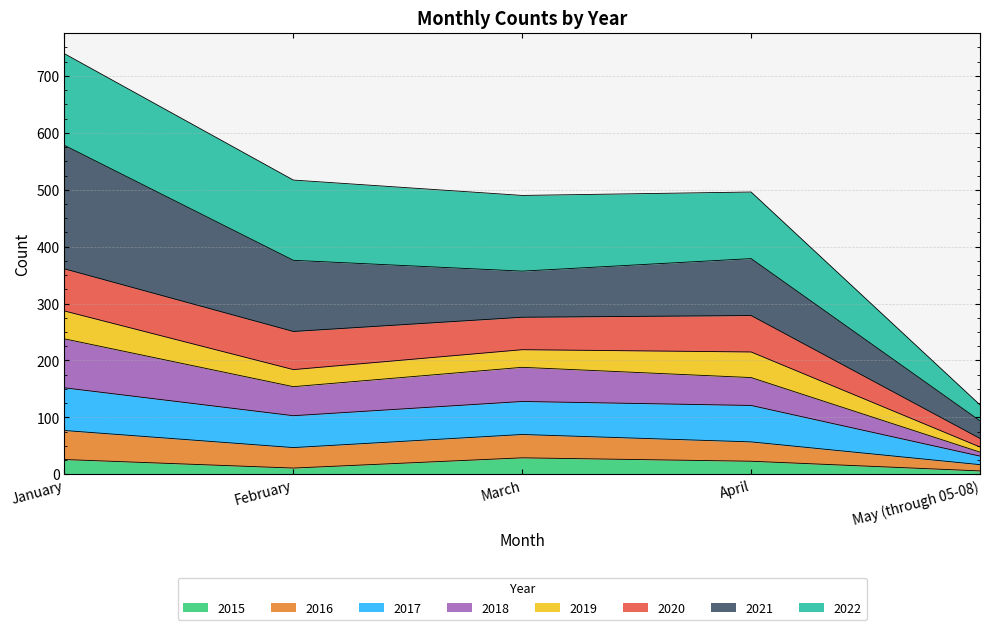

What is the maximum value for 2015?

29